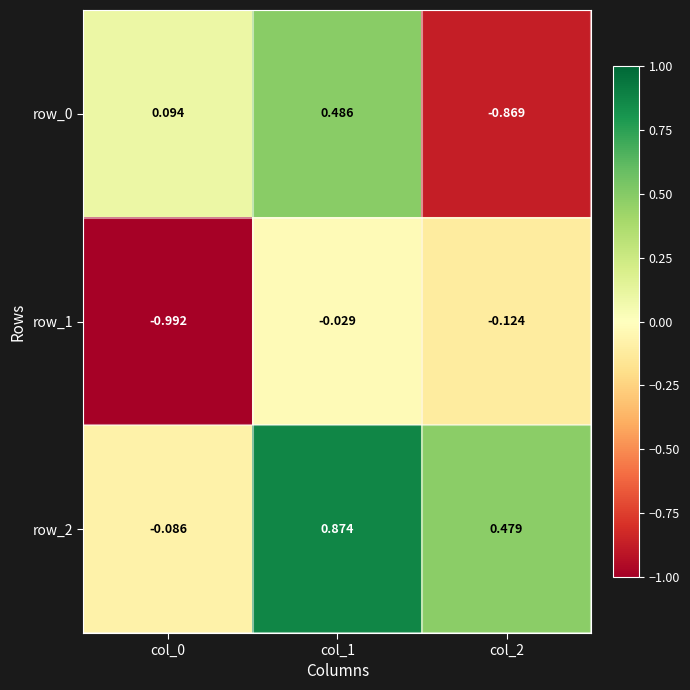

Is the value of row_1 at col_1 greater than the value of row_2 at col_0?

Yes